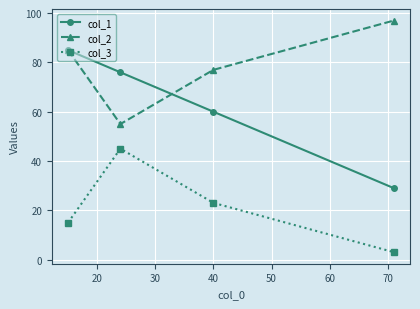

List the series in order of their overall mean, highest first.

col_2, col_1, col_3